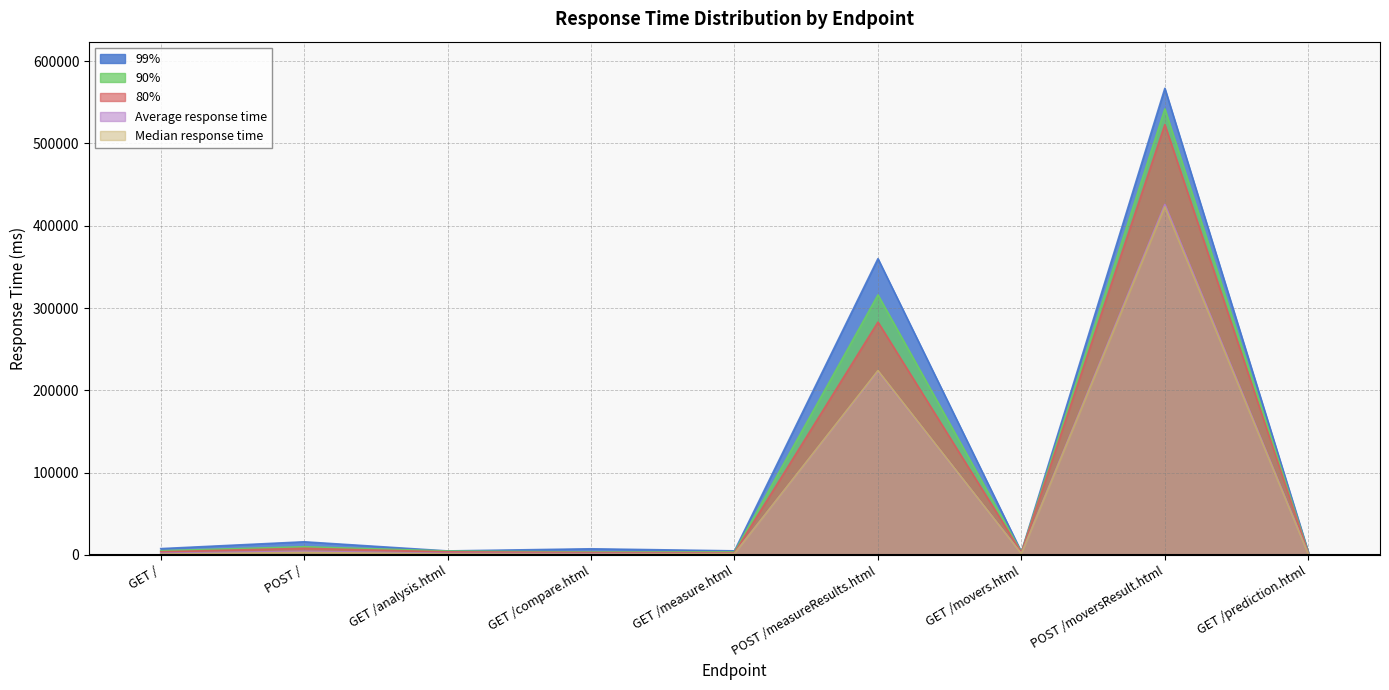

Reading left to right, what are all the values shown in this chart?

Median response time: 1100	3100	1300	890	1600	224000	1400	423000	800
Average response time: 1986	4482	1902	1595	1729	223323	1578	425898	1141
80%: 3900	8100	3800	3000	2800	283000	3100	523000	2200
90%: 5100	10000	4800	3600	3800	316000	3400	542000	3000
99%: 7700	16000	4900	7500	5000	360000	3600	567000	3800